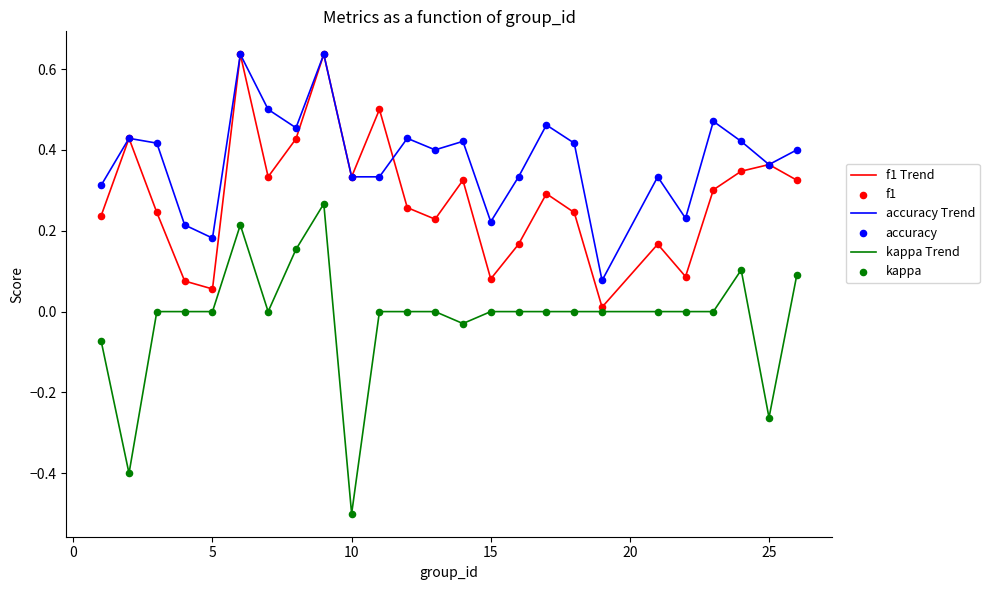

Which series has the largest range (max minus min)?

kappa Trend